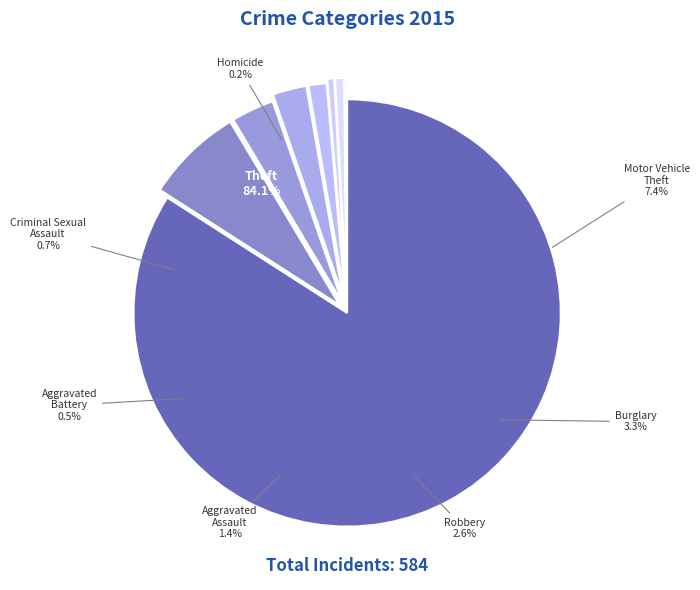

Is it true that Aggravated Assault is 11% of the pie?

False